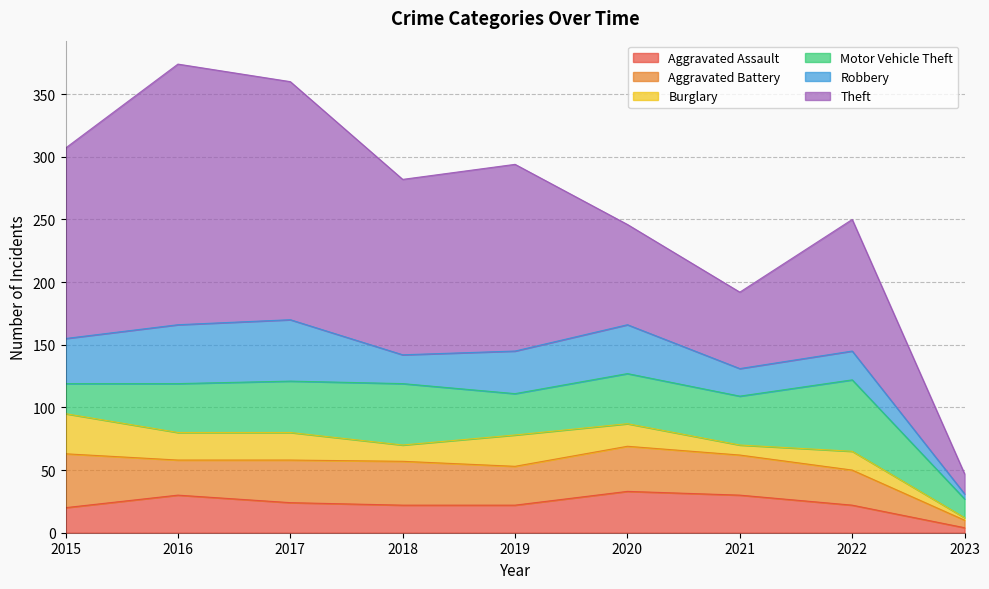

In Aggravated Battery, how many points are lower than both neighbors (excluding endpoints)?

2